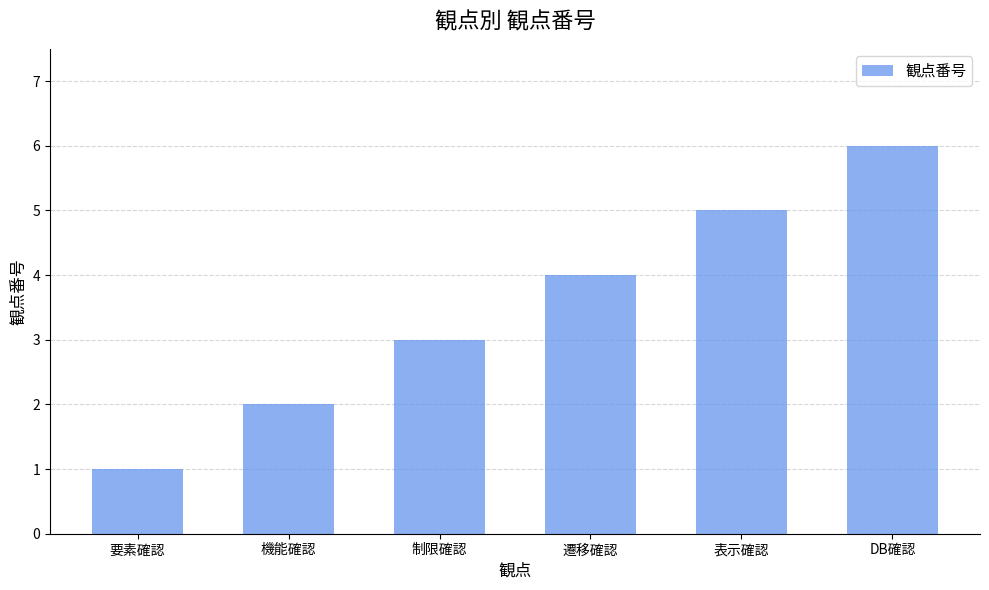

Approximately how many times larger is the value at 遷移確認 compared to DB確認?

0.7